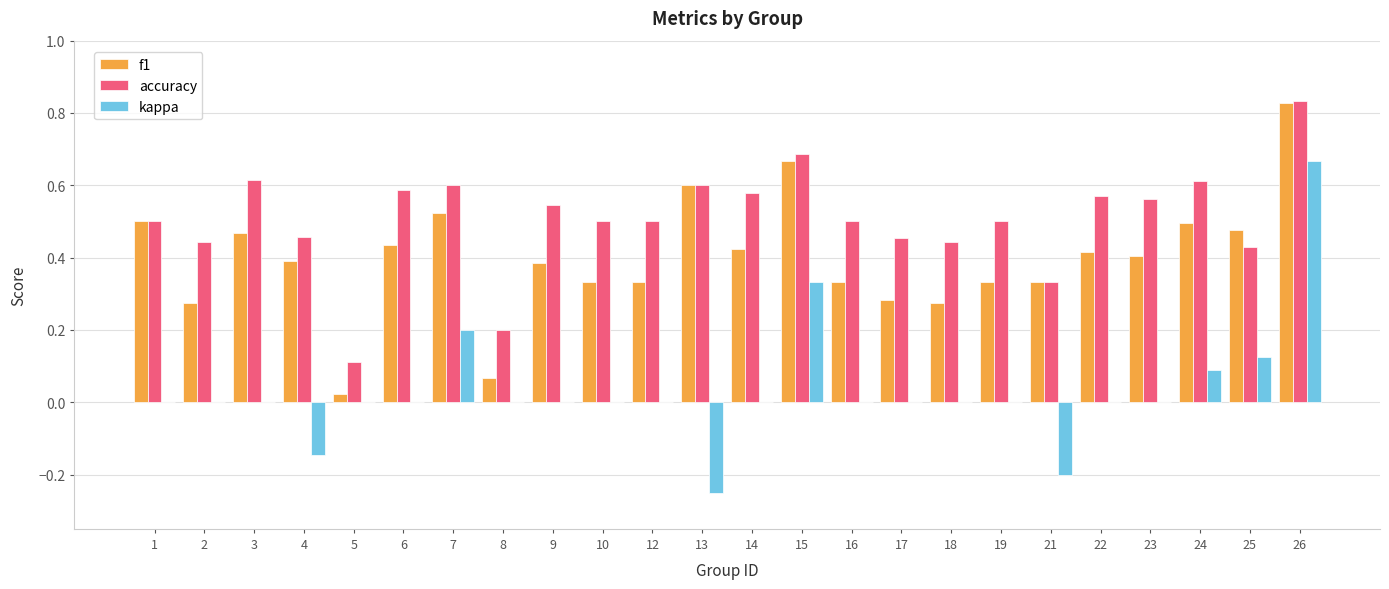

Count the number of categories in the chart.

24